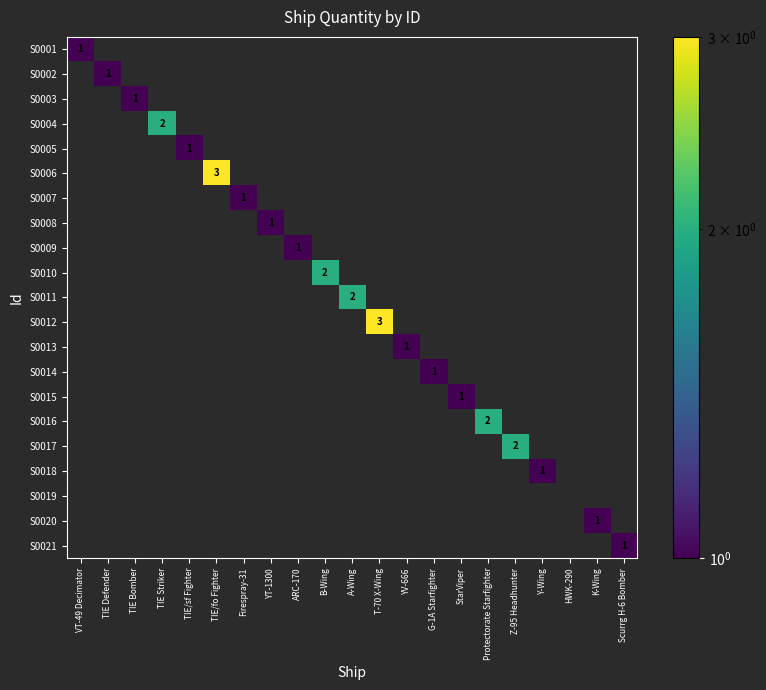

Count the number of data series in this chart.

21